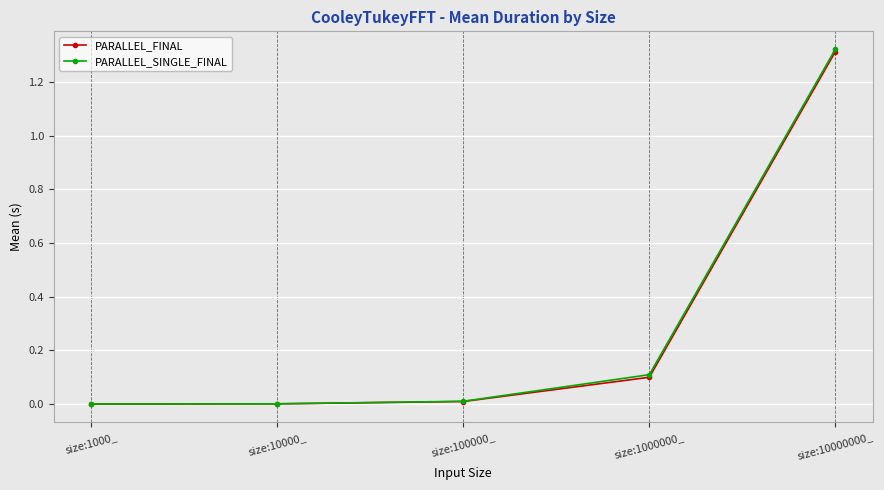

Is the value of PARALLEL_FINAL at size:10000000_ greater than the value of PARALLEL_SINGLE_FINAL at size:100000_?

Yes